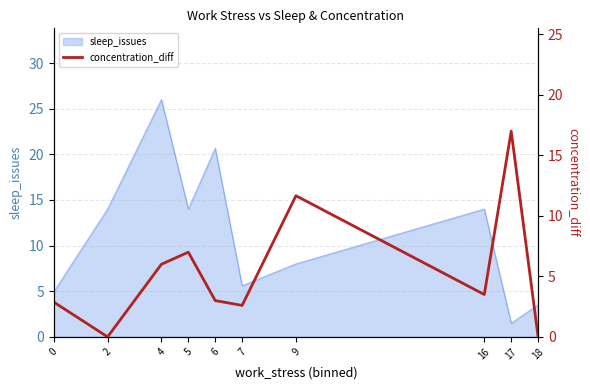

The value at 2 is 11.6. True or false?

False